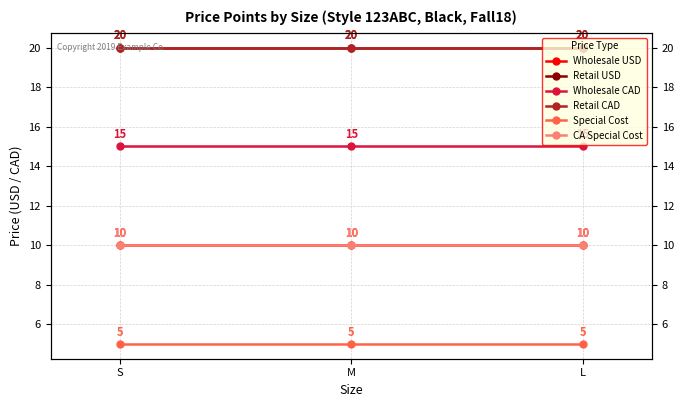

What is the approximate value of Wholesale USD at M?

10